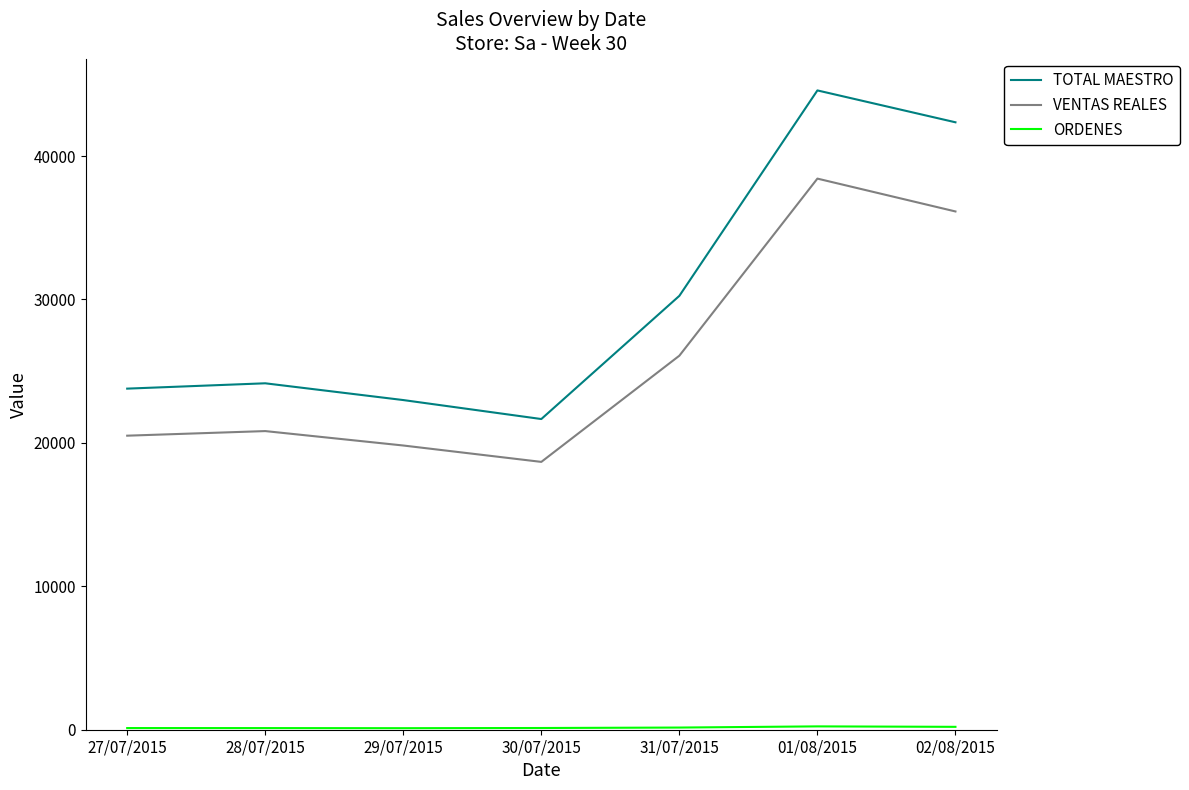

What is the maximum value for VENTAS REALES?

38427.1